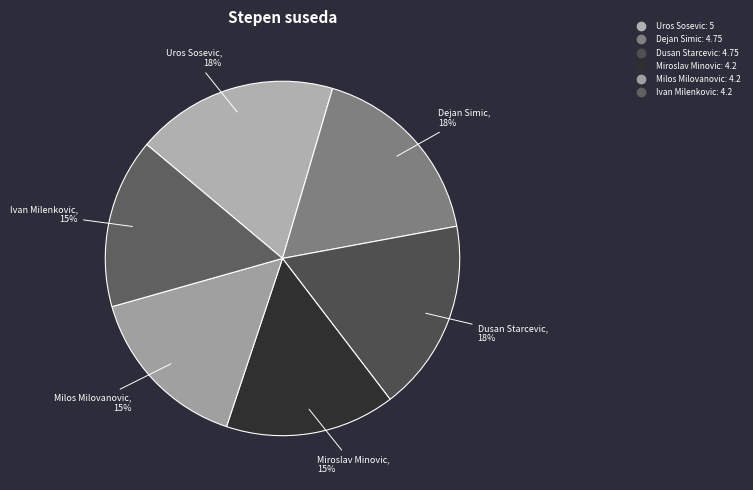

Between Dusan Starcevic and Miroslav Minovic, which is larger?

Dusan Starcevic